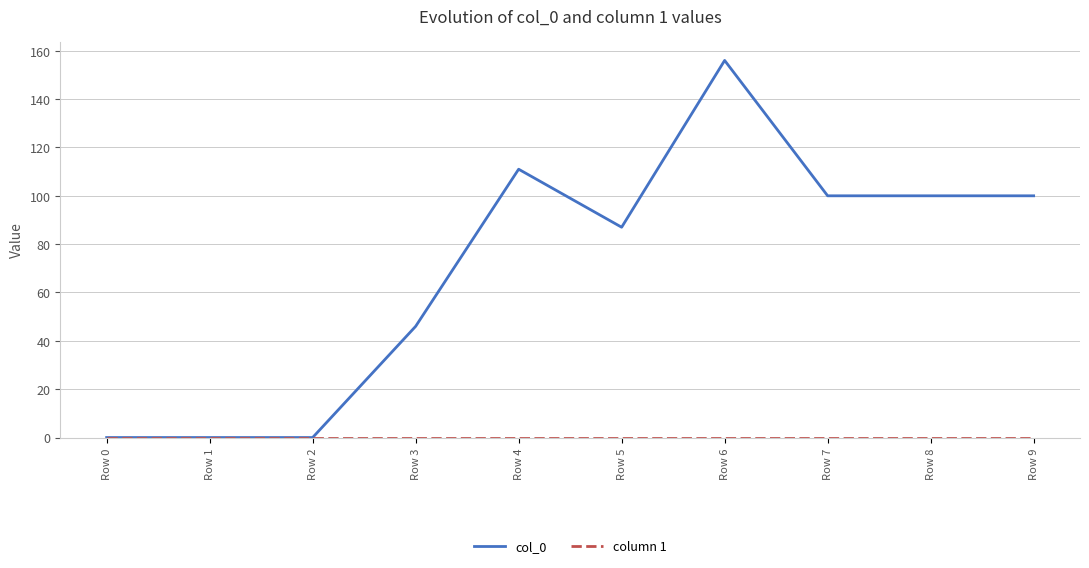

Is it true that col_0 equals 67 at Row 6?

False